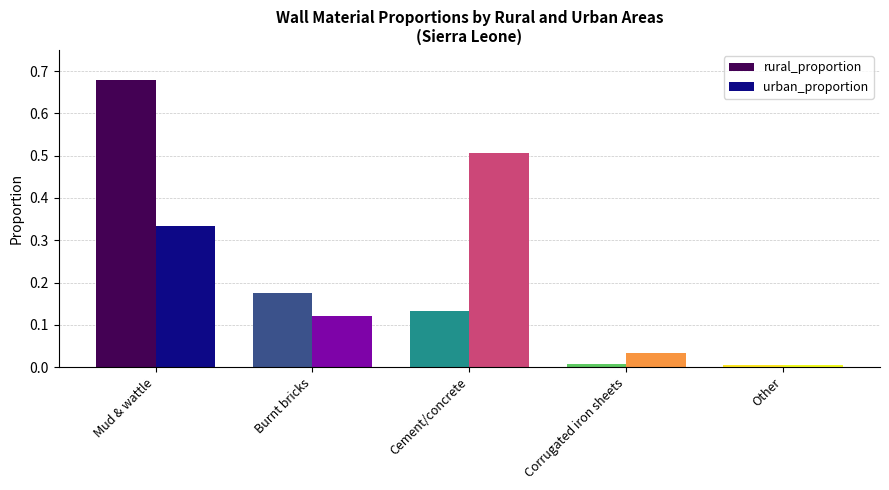

Which category has the highest value in the rural_proportion series?

Mud & wattle